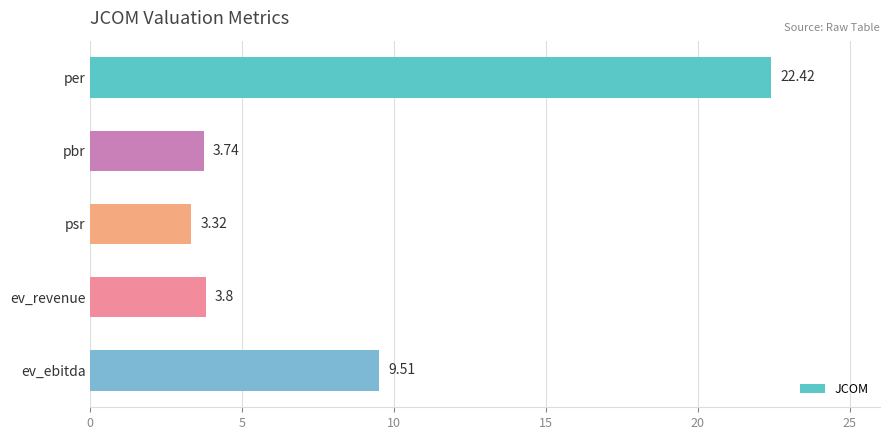

At which label is the value closest to 12?

ev_ebitda